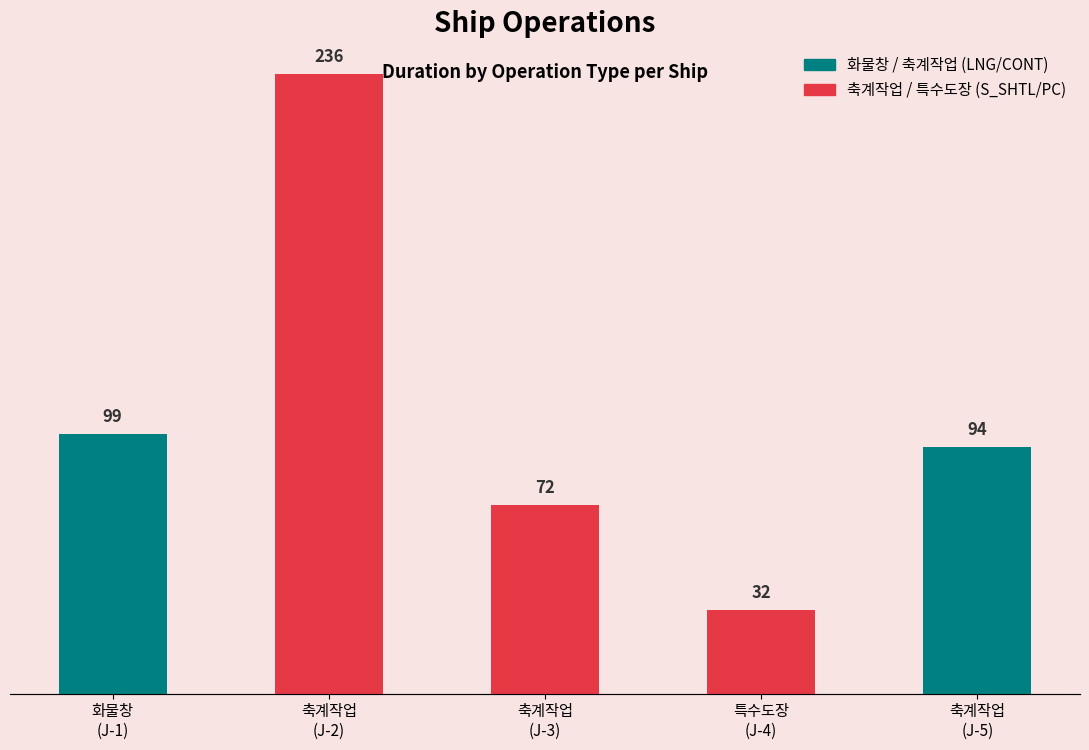

Rank the categories by value from lowest to highest.

특수도장
(J-4), 축계작업
(J-3), 축계작업
(J-5), 화물창
(J-1), 축계작업
(J-2)